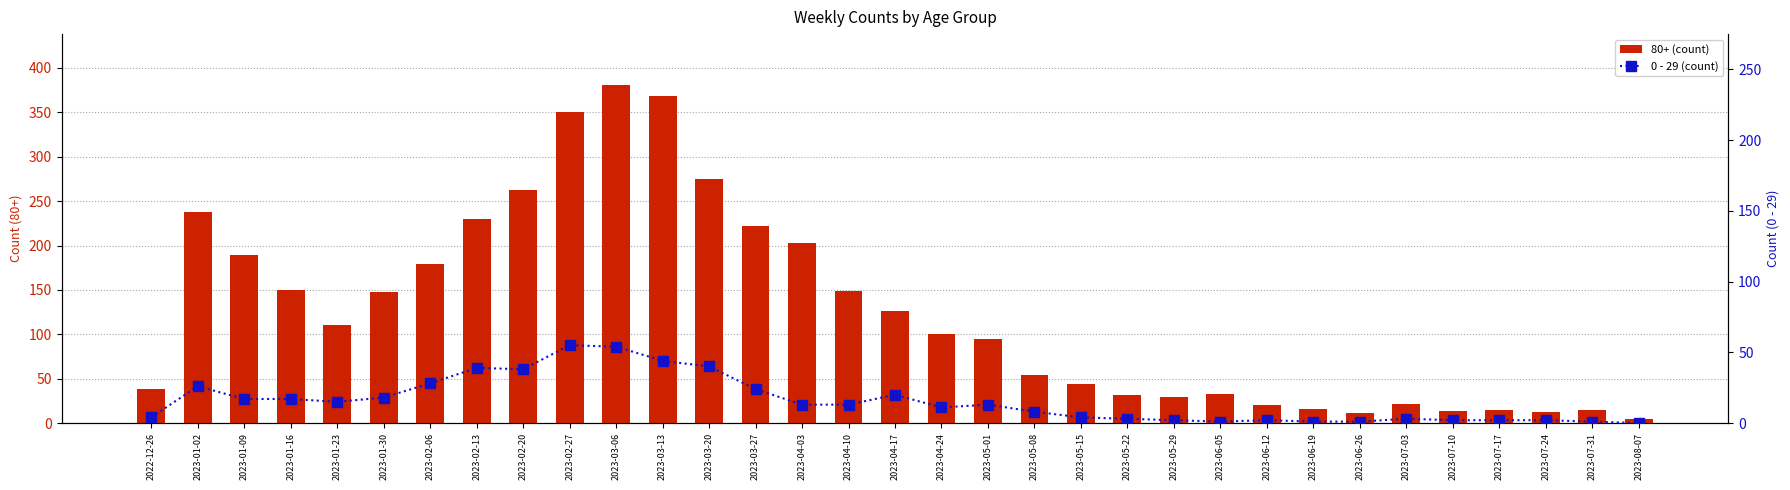

List the series in order of their peak value, highest first.

80+ (count), 0 - 29 (count)